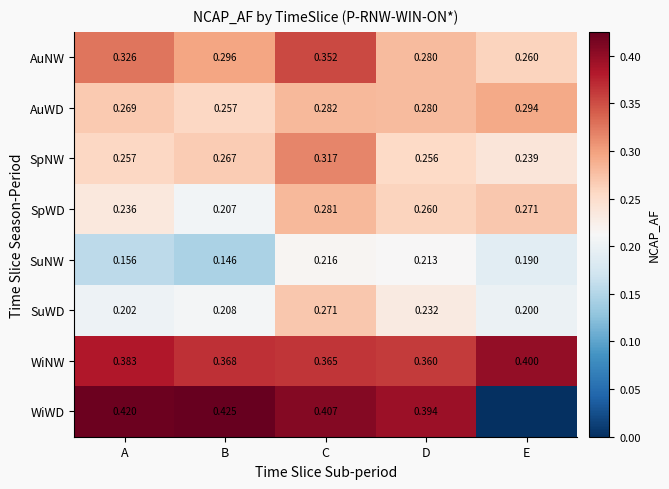

At A, list the series in order from largest to smallest.

WiWD, WiNW, AuNW, AuWD, SpNW, SpWD, SuWD, SuNW